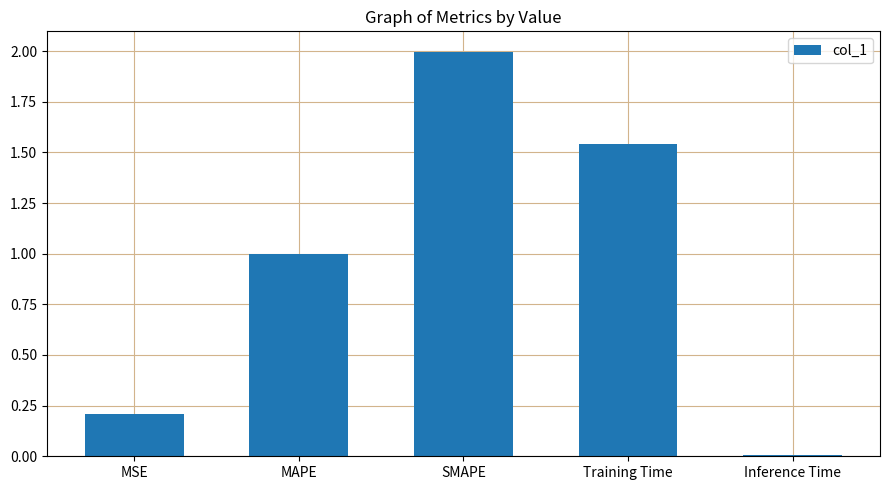

True or false: the data shows 1.3 at SMAPE.

False